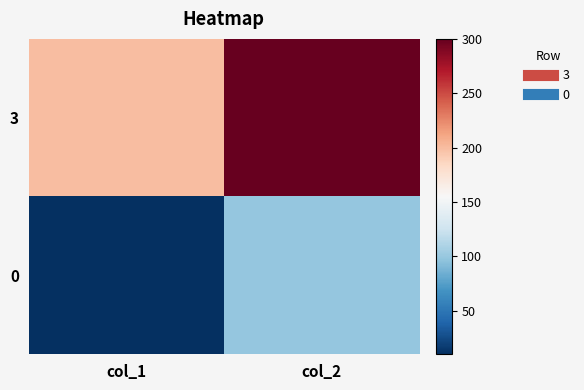

Rank the series by their average value, from lowest to highest.

0, 3